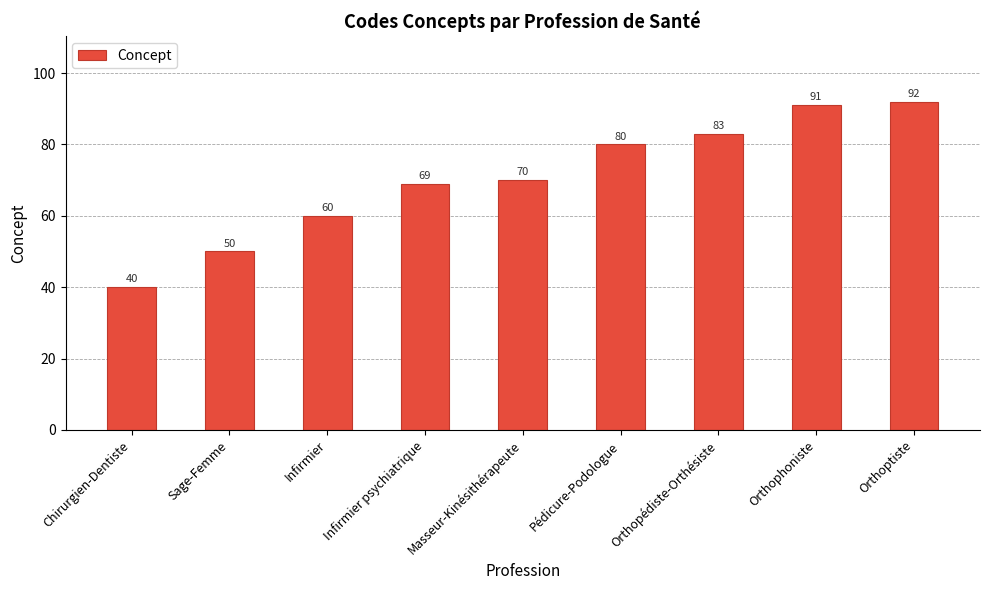

Are the bars grouped side by side (vs. stacked)?

No